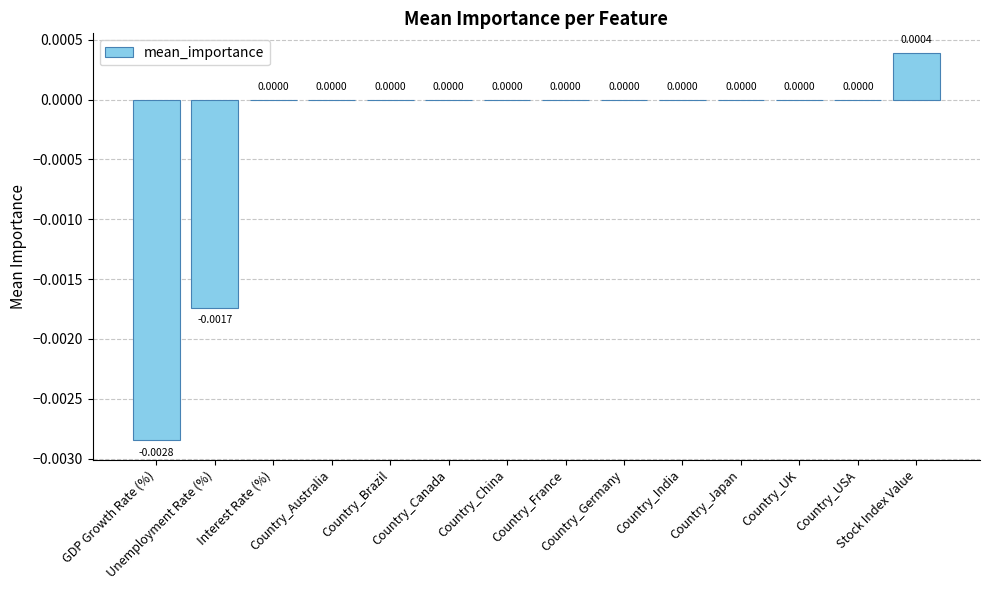

Are the bars horizontal?

No